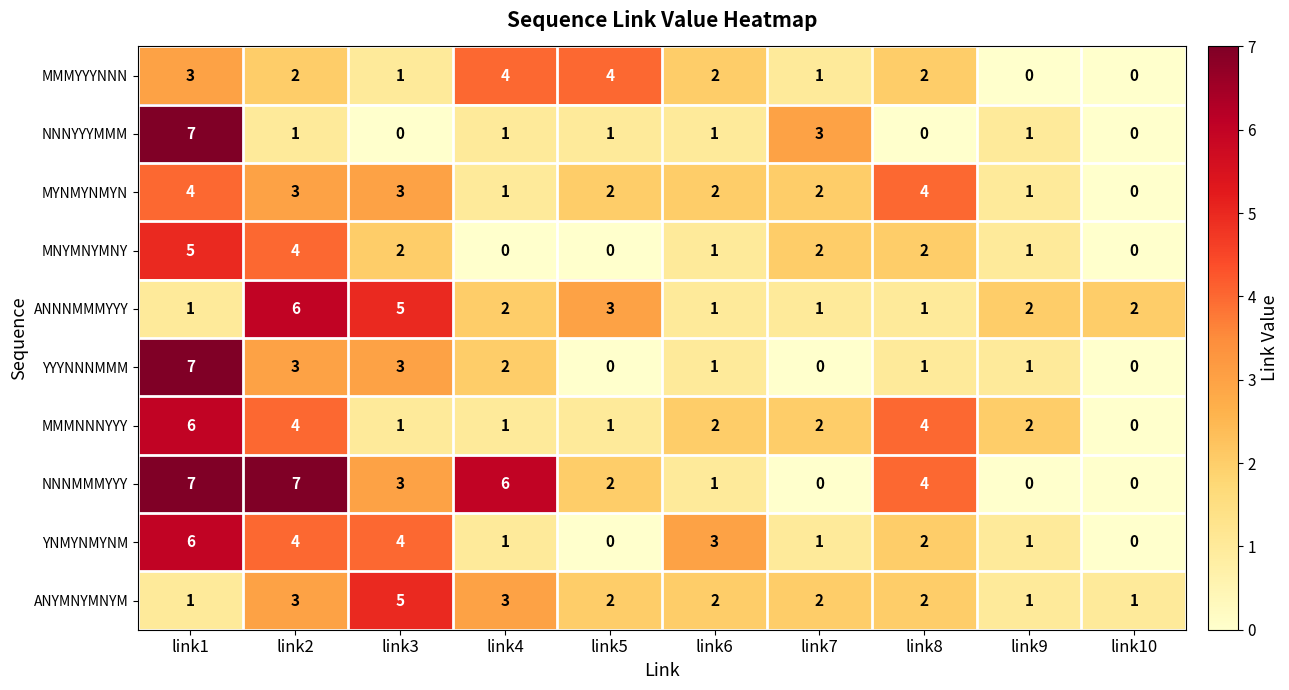

At which category is the sum across all series the highest?

link1